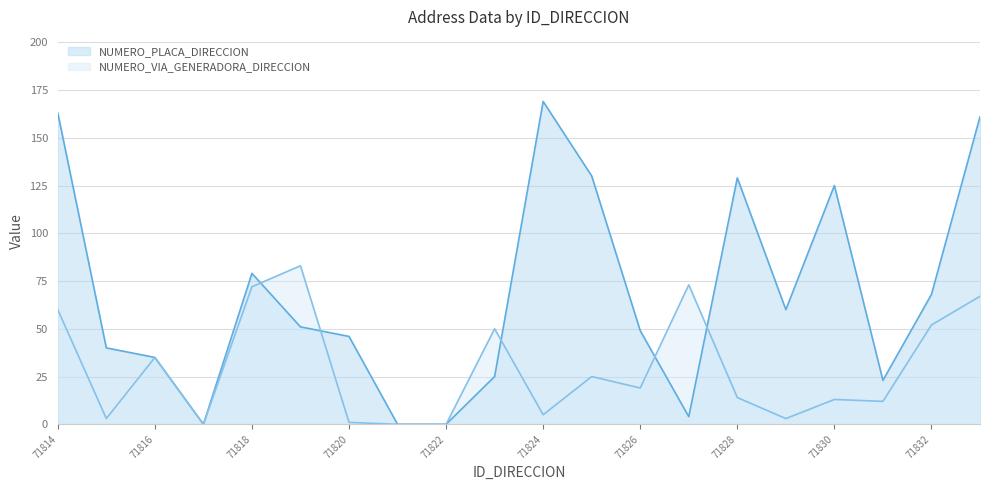

How many lines are shown in the chart?

2